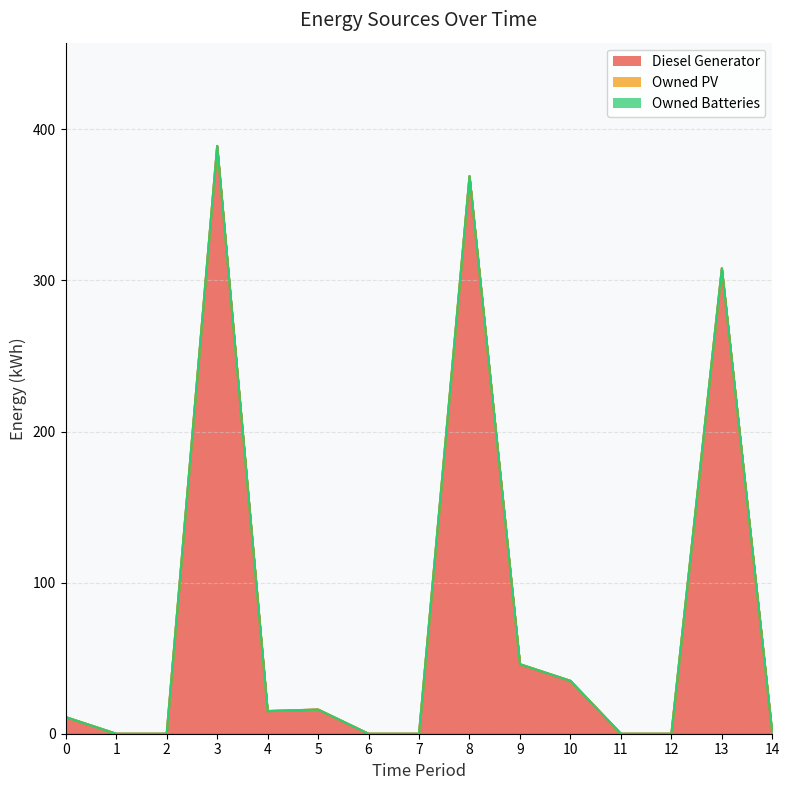

True or false: Diesel Generator and Owned PV intersect in this chart.

False